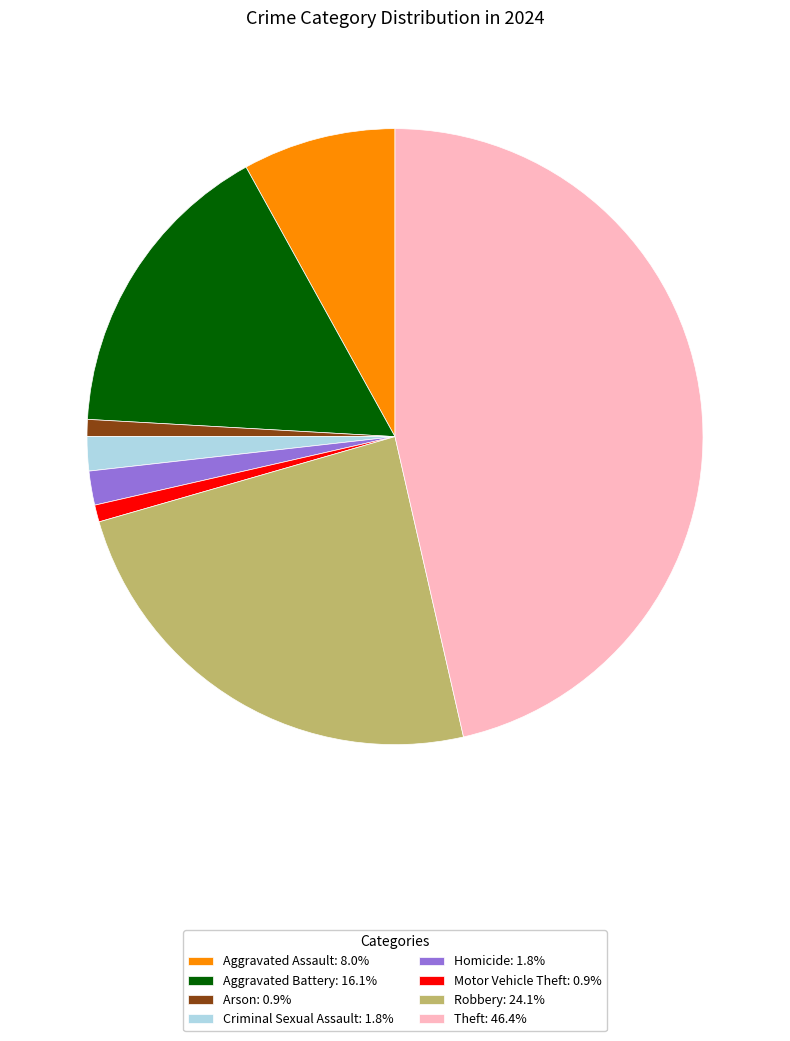

The Homicide slice represents 11% of the pie. True or false?

False